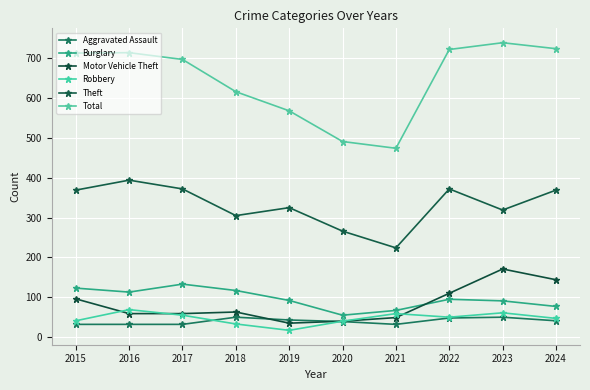

What is the highest value of the Burglary series?

133